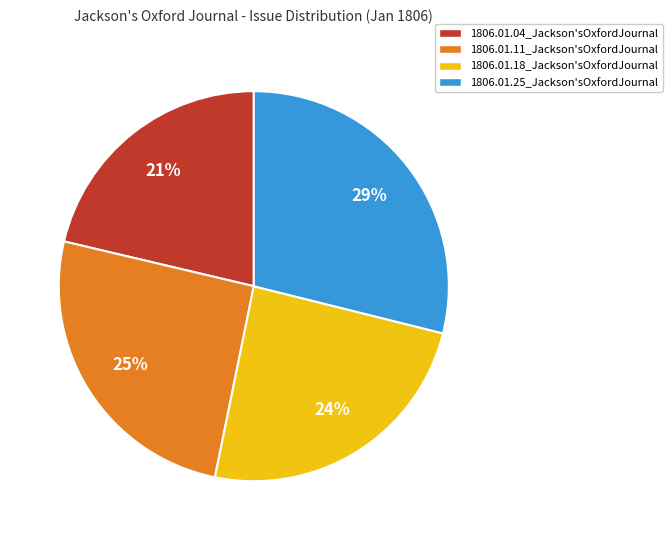

Is it true that 1806.01.25_Jackson'sOxfordJournal is 18% of the pie?

False